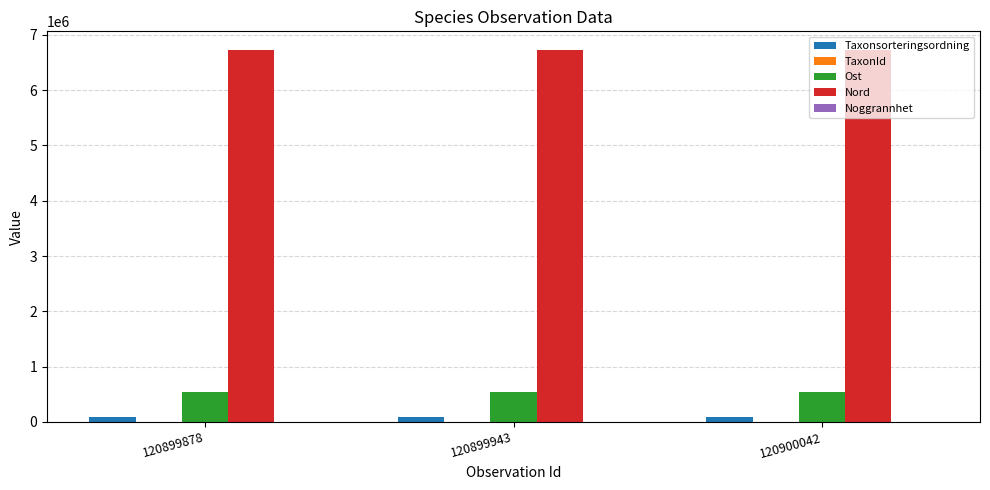

What is the greatest value displayed?

6727096